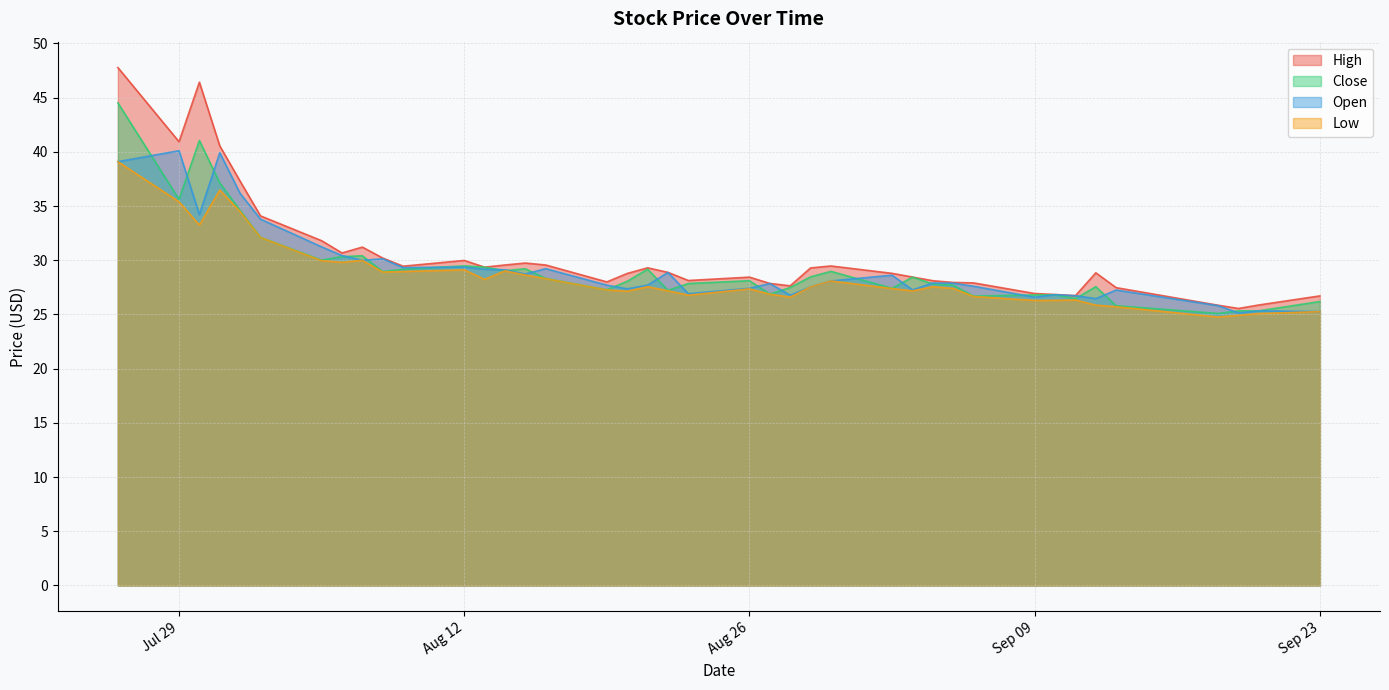

What is the maximum value for Low?

39.1